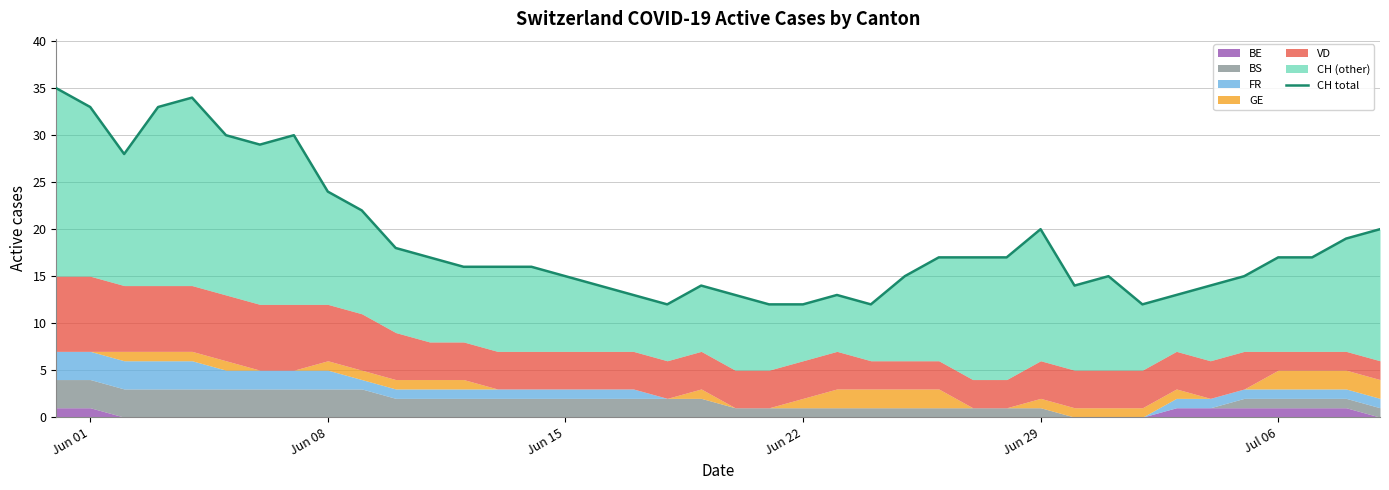

Which category has the highest value across all series?

Jun 01